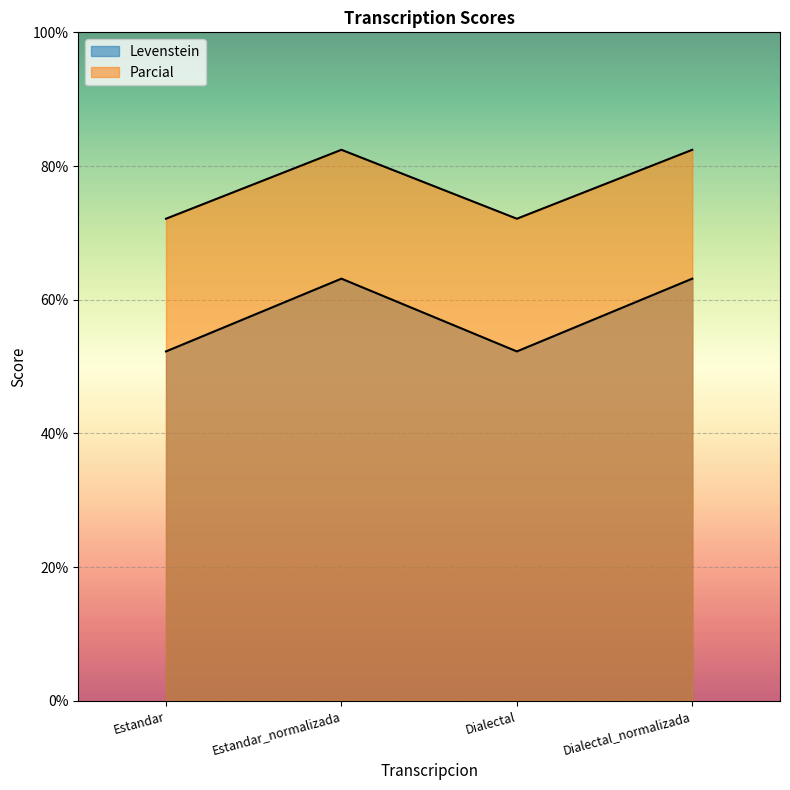

True or false: Levenstein has a value of 101.4 at Estandar_normalizada.

False